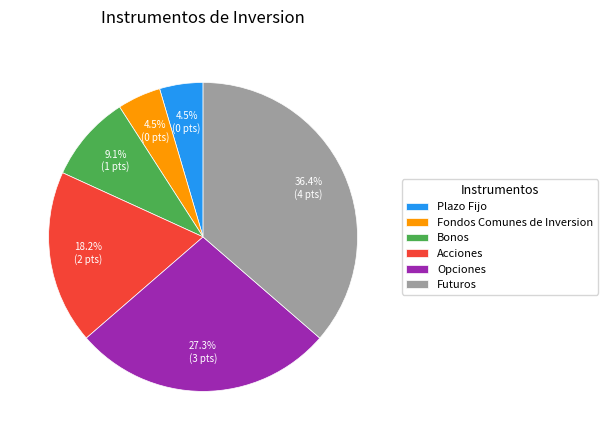

What is the largest slice in the pie chart?

Futuros